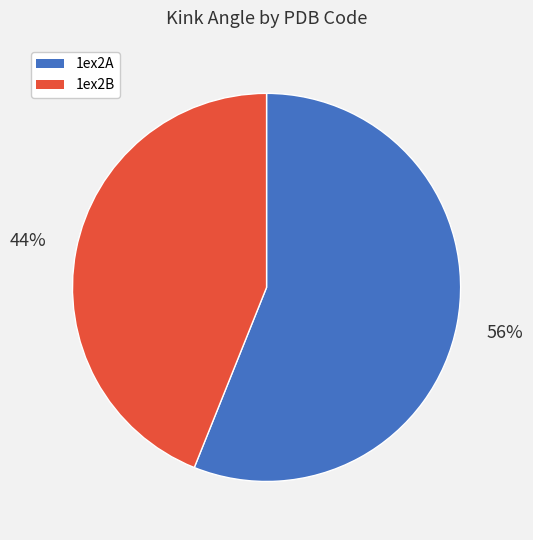

True or false: 1ex2B accounts for 44% of the total.

True